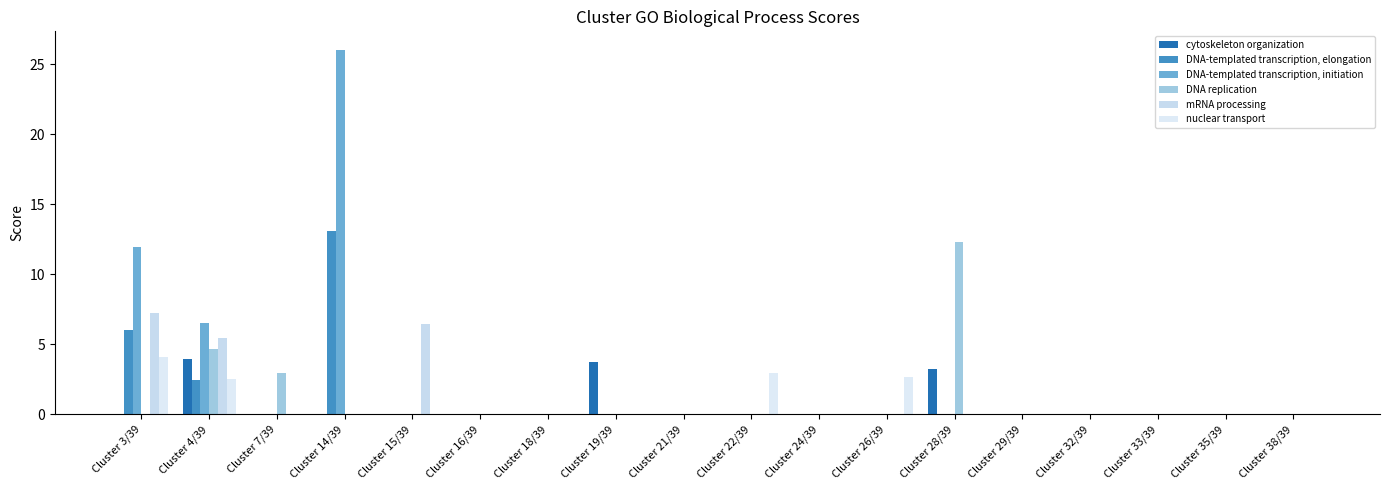

Reading left to right, what are all the values shown in this chart?

cytoskeleton organization: Cluster 3/39=0.0	Cluster 4/39=4.0	Cluster 7/39=0.0	Cluster 14/39=0.0	Cluster 15/39=0.0	Cluster 16/39=0.0	Cluster 18/39=0.0	Cluster 19/39=3.7	Cluster 21/39=0.0	Cluster 22/39=0.0	Cluster 24/39=0.0	Cluster 26/39=0.0	Cluster 28/39=3.2	Cluster 29/39=0.0	Cluster 32/39=0.0	Cluster 33/39=0.0	Cluster 35/39=0.0	Cluster 38/39=0.0
DNA-templated transcription, elongation: Cluster 3/39=6.0	Cluster 4/39=2.5	Cluster 7/39=0.0	Cluster 14/39=13.1	Cluster 15/39=0.0	Cluster 16/39=0.0	Cluster 18/39=0.0	Cluster 19/39=0.0	Cluster 21/39=0.0	Cluster 22/39=0.0	Cluster 24/39=0.0	Cluster 26/39=0.0	Cluster 28/39=0.0	Cluster 29/39=0.0	Cluster 32/39=0.0	Cluster 33/39=0.0	Cluster 35/39=0.0	Cluster 38/39=0.0
DNA-templated transcription, initiation: Cluster 3/39=11.9	Cluster 4/39=6.6	Cluster 7/39=0.0	Cluster 14/39=26.1	Cluster 15/39=0.0	Cluster 16/39=0.0	Cluster 18/39=0.0	Cluster 19/39=0.0	Cluster 21/39=0.0	Cluster 22/39=0.0	Cluster 24/39=0.0	Cluster 26/39=0.0	Cluster 28/39=0.0	Cluster 29/39=0.0	Cluster 32/39=0.0	Cluster 33/39=0.0	Cluster 35/39=0.0	Cluster 38/39=0.0
DNA replication: Cluster 3/39=0.0	Cluster 4/39=4.7	Cluster 7/39=3.0	Cluster 14/39=0.0	Cluster 15/39=0.0	Cluster 16/39=0.0	Cluster 18/39=0.0	Cluster 19/39=0.0	Cluster 21/39=0.0	Cluster 22/39=0.0	Cluster 24/39=0.0	Cluster 26/39=0.0	Cluster 28/39=12.3	Cluster 29/39=0.0	Cluster 32/39=0.0	Cluster 33/39=0.0	Cluster 35/39=0.0	Cluster 38/39=0.0
mRNA processing: Cluster 3/39=7.3	Cluster 4/39=5.5	Cluster 7/39=0.0	Cluster 14/39=0.0	Cluster 15/39=6.5	Cluster 16/39=0.0	Cluster 18/39=0.0	Cluster 19/39=0.0	Cluster 21/39=0.0	Cluster 22/39=0.0	Cluster 24/39=0.0	Cluster 26/39=0.0	Cluster 28/39=0.0	Cluster 29/39=0.0	Cluster 32/39=0.0	Cluster 33/39=0.0	Cluster 35/39=0.0	Cluster 38/39=0.0
nuclear transport: Cluster 3/39=4.1	Cluster 4/39=2.5	Cluster 7/39=0.0	Cluster 14/39=0.0	Cluster 15/39=0.0	Cluster 16/39=0.0	Cluster 18/39=0.0	Cluster 19/39=0.0	Cluster 21/39=0.0	Cluster 22/39=2.9	Cluster 24/39=0.0	Cluster 26/39=2.7	Cluster 28/39=0.0	Cluster 29/39=0.0	Cluster 32/39=0.0	Cluster 33/39=0.0	Cluster 35/39=0.0	Cluster 38/39=0.0